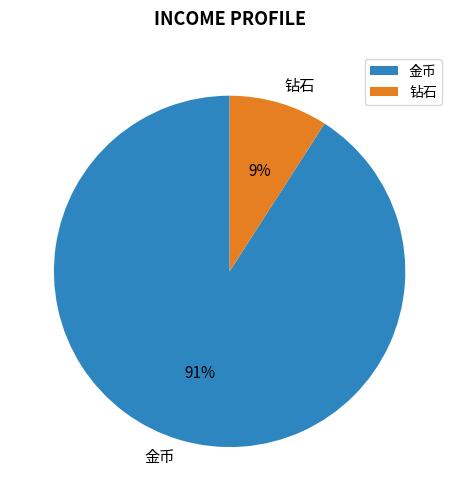

Rank the categories by value from lowest to highest.

钻石, 金币